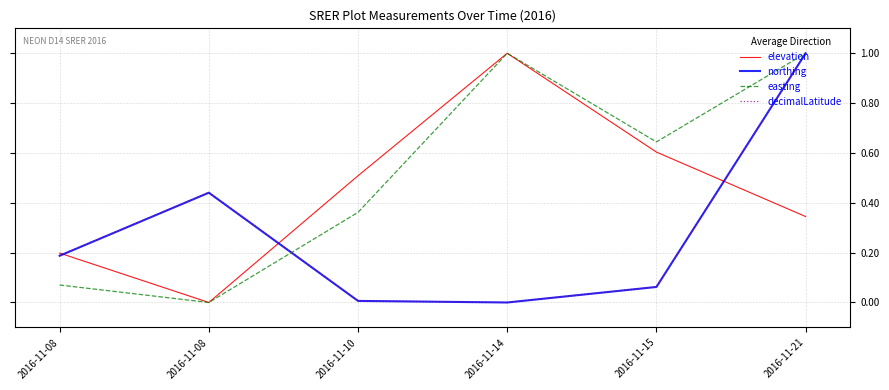

How many lines are shown in the chart?

4